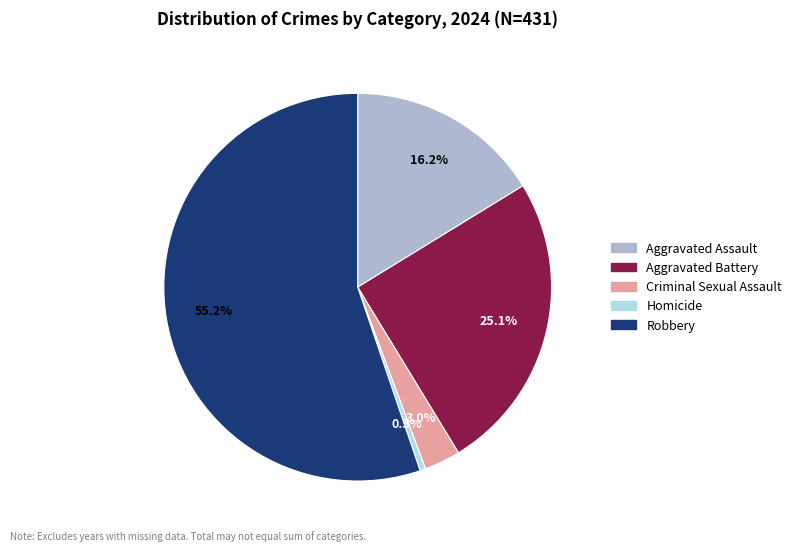

Which slice is the largest?

Robbery